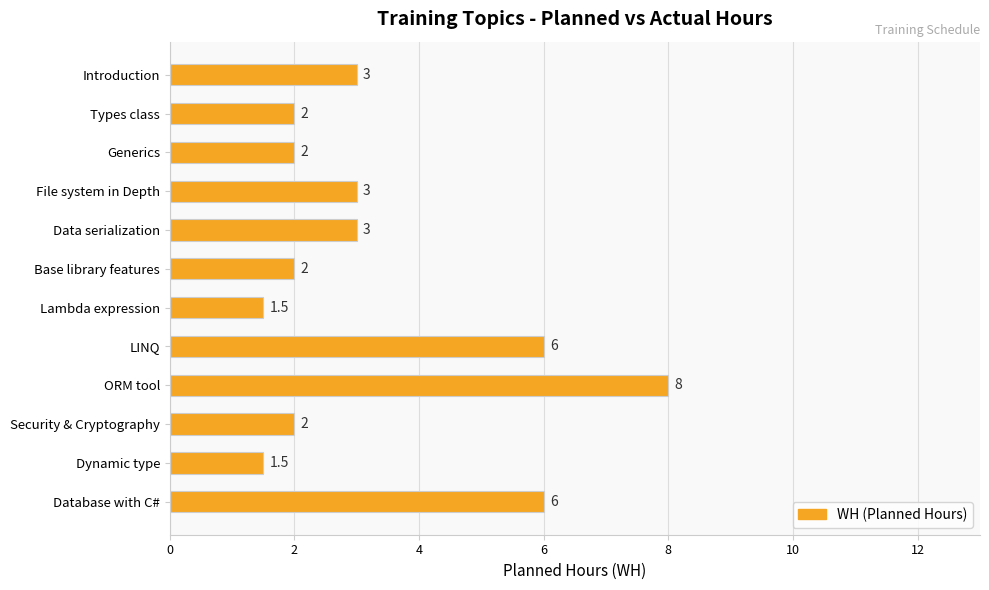

What is the maximum value shown in the chart?

8.0